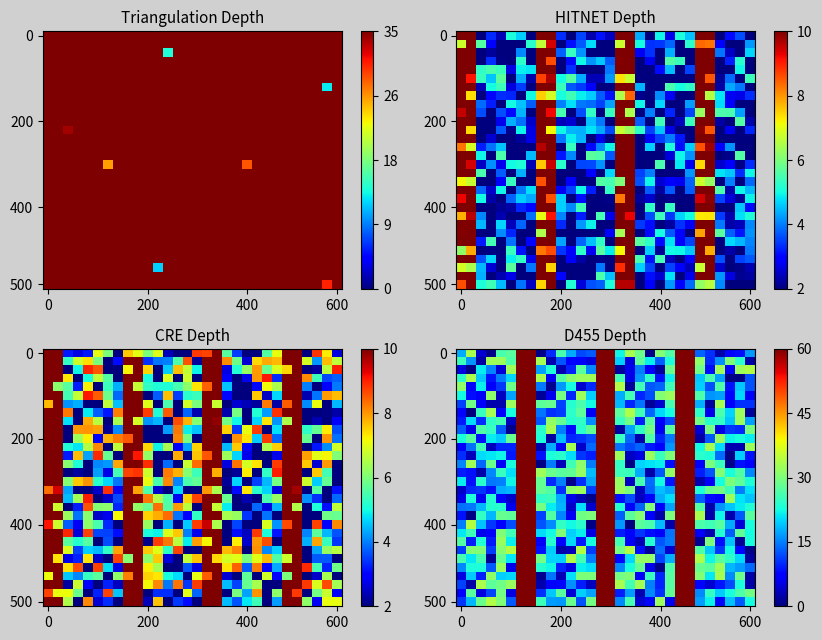

At how many categories does at least one series exceed 5?

30